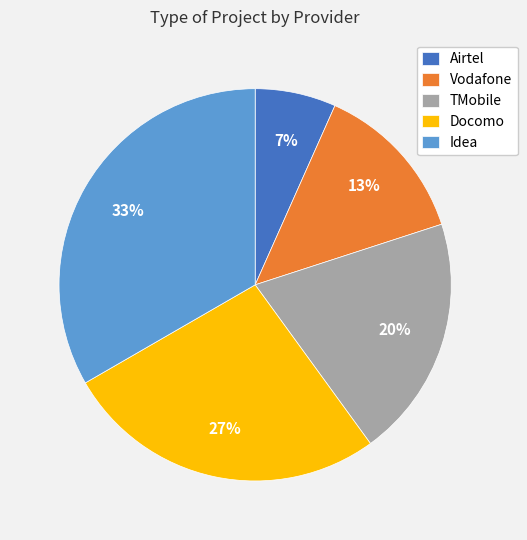

To the nearest percent, what portion does Vodafone represent?

13%